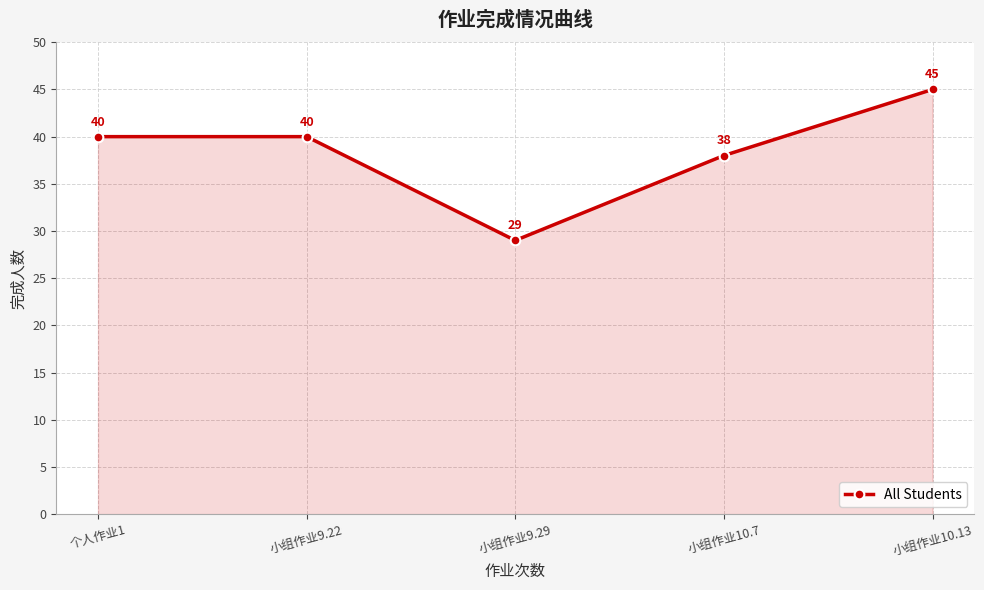

Where is the data nearest to the value 37?

小组作业10.7